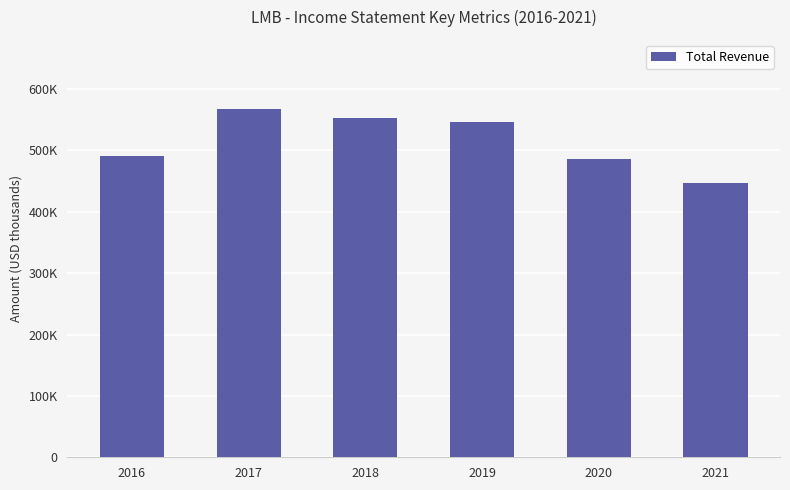

Rank the categories by value from highest to lowest.

2017, 2018, 2019, 2016, 2020, 2021